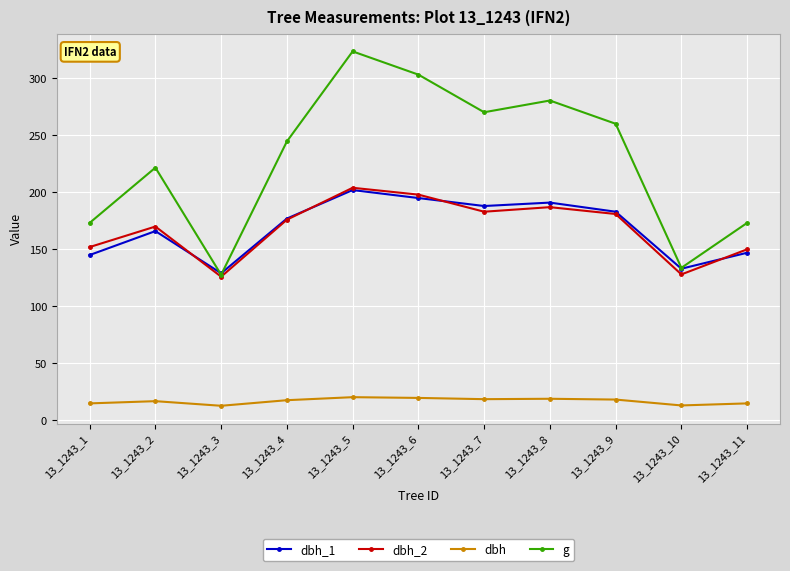

What is the minimum value shown in the chart?

12.8